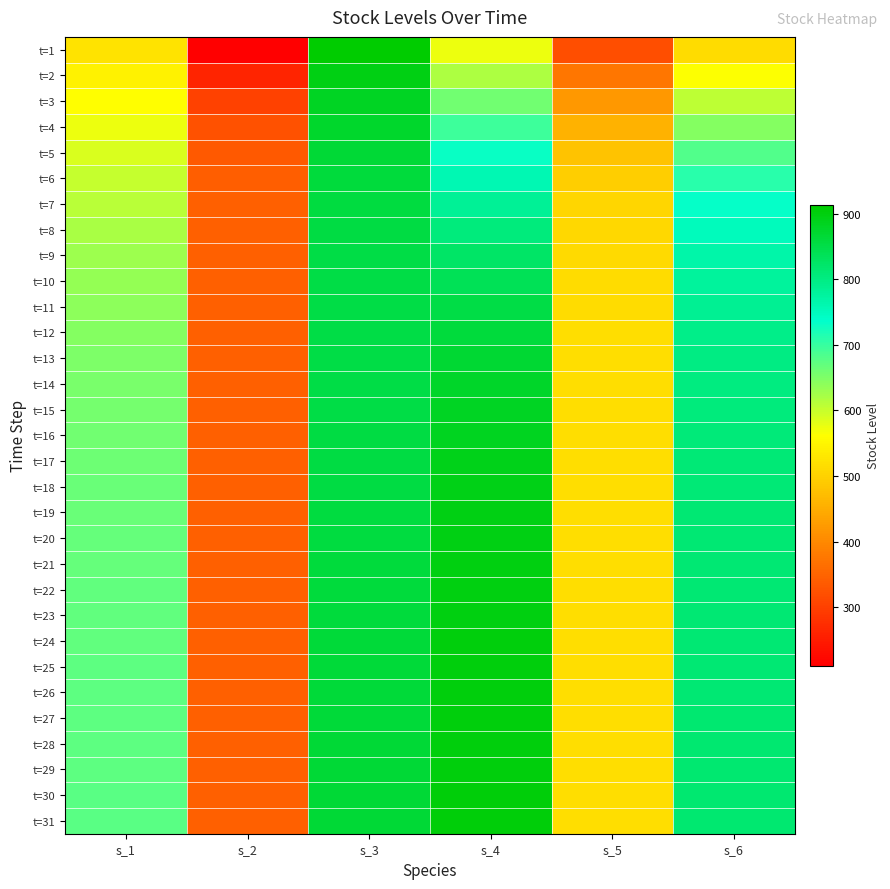

Which category has the highest value across all series?

s_3